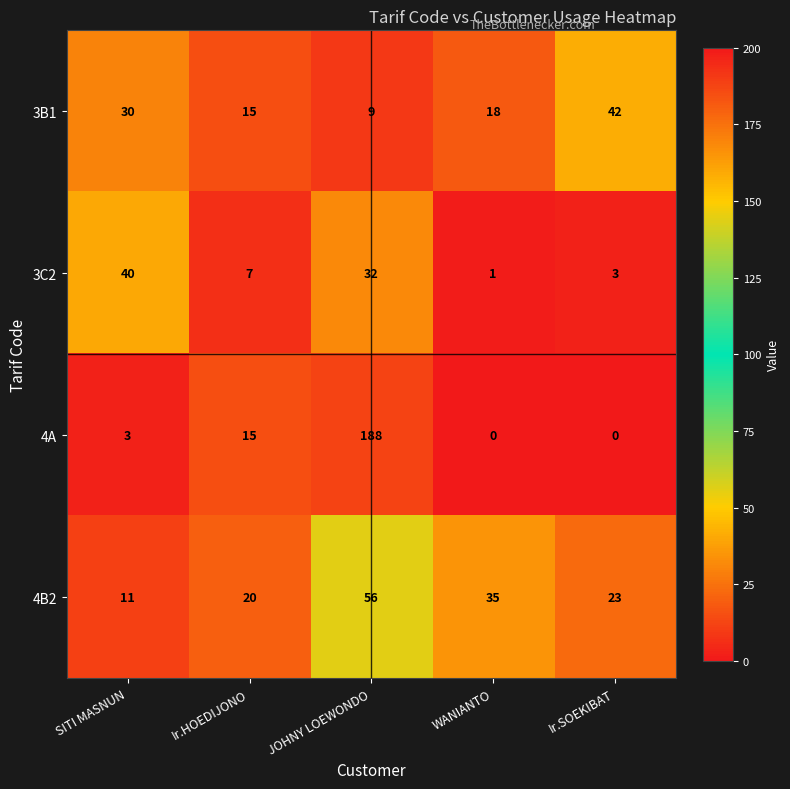

How many data points does each series have?

5